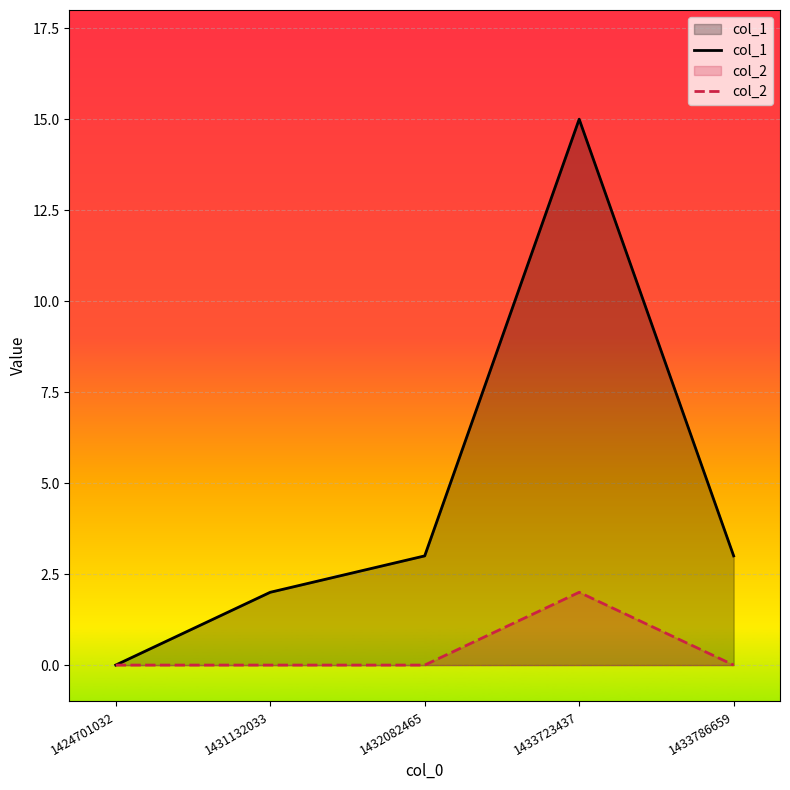

Reading left to right, extract all data points from this chart.

col_1: 1424701032=0	1431132033=2	1432082465=3	1433723437=15	1433786659=3
col_2: 1424701032=0	1431132033=0	1432082465=0	1433723437=2	1433786659=0